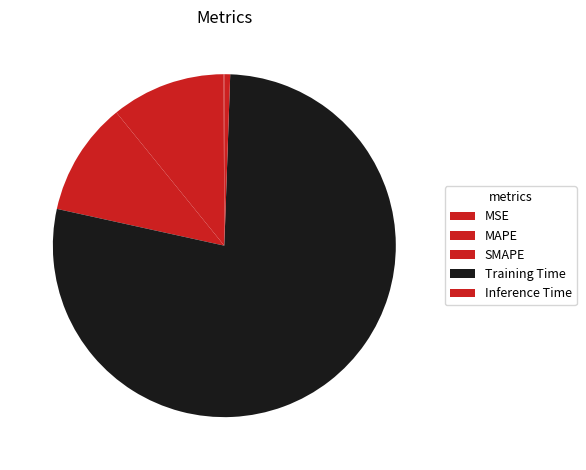

What is the change in value from MSE to Training Time?

+0.1